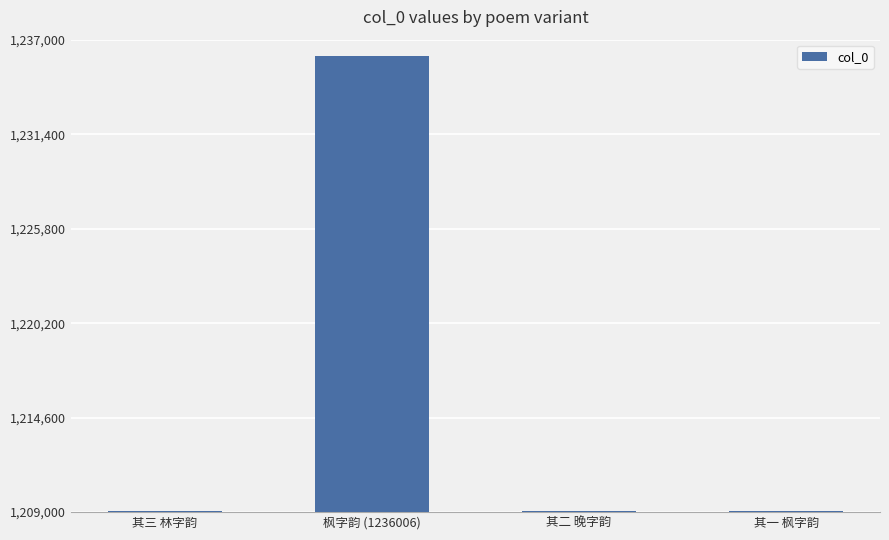

Which label corresponds to the largest value in the chart?

枫字韵 (1236006)